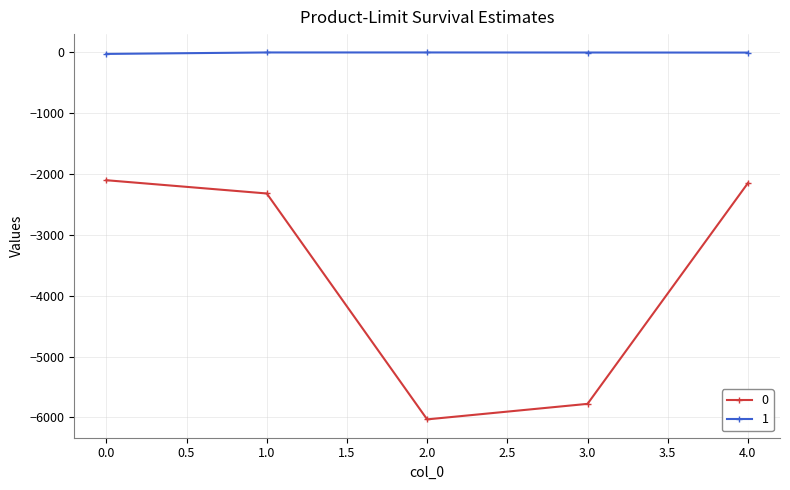

True or false: 1 has more than 2 points higher than both neighbors.

False